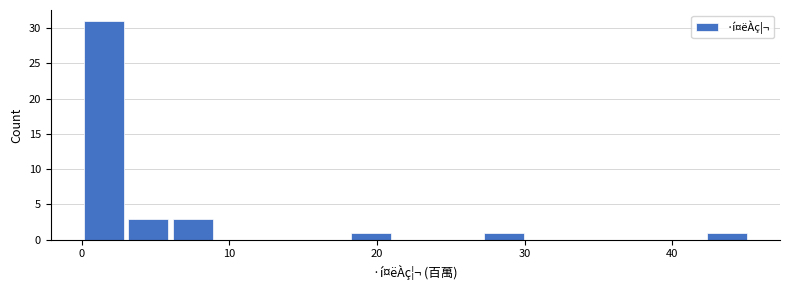

Read against the x-axis, roughly where is the centre of the tallest bar?

2